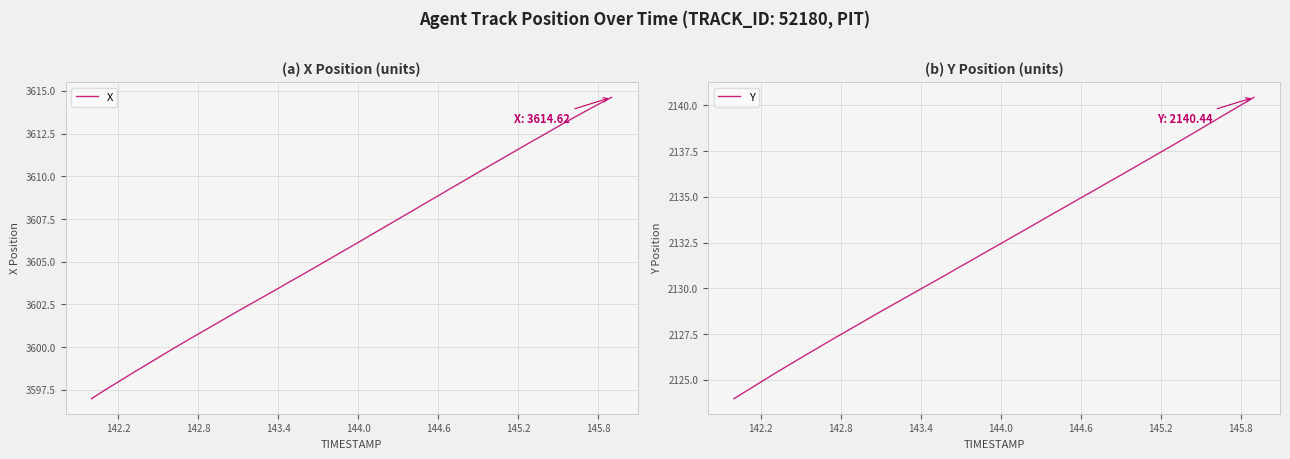

Count the number of categories in the chart.

40